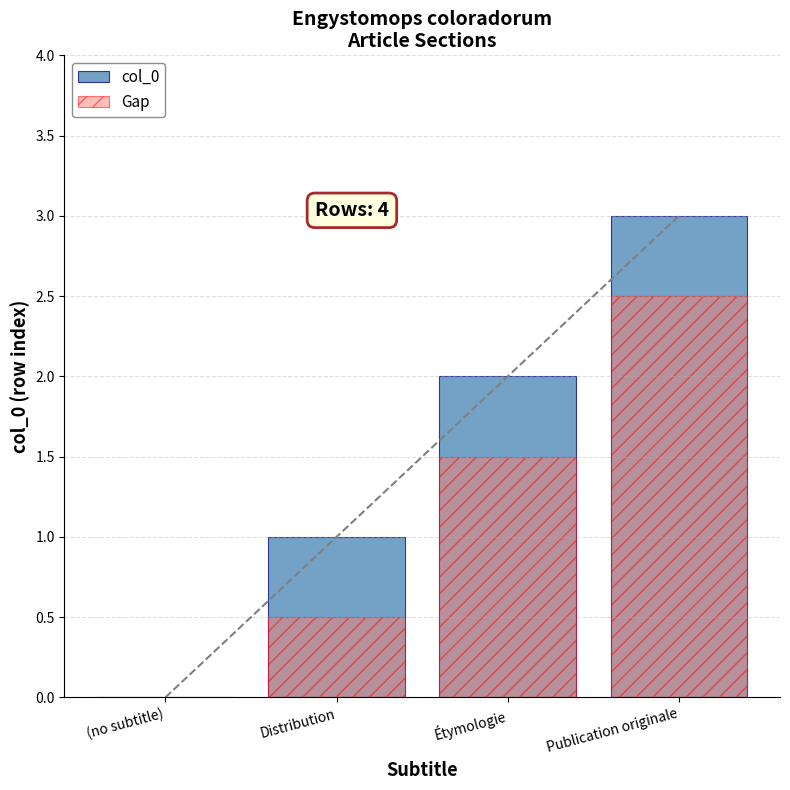

At which category is the sum across all series the highest?

Publication originale